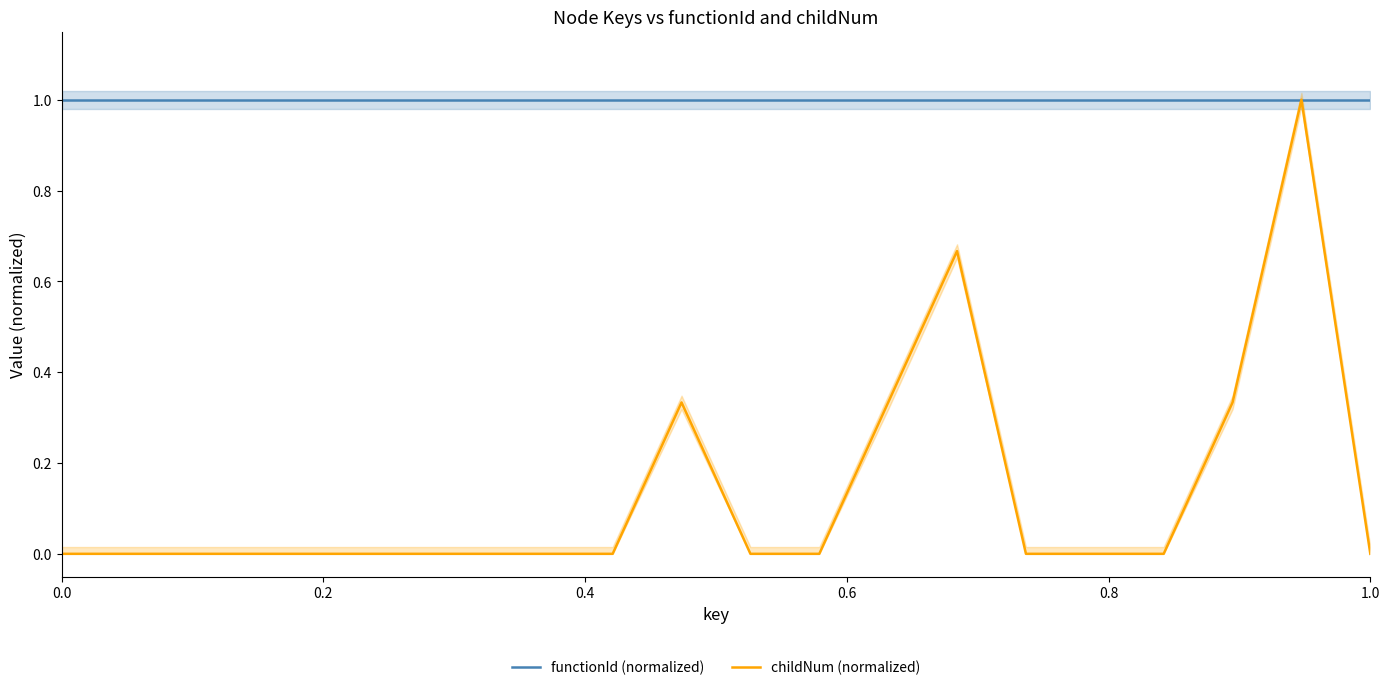

The value of functionId (normalized) at 1.0 is 1.0. True or false?

True